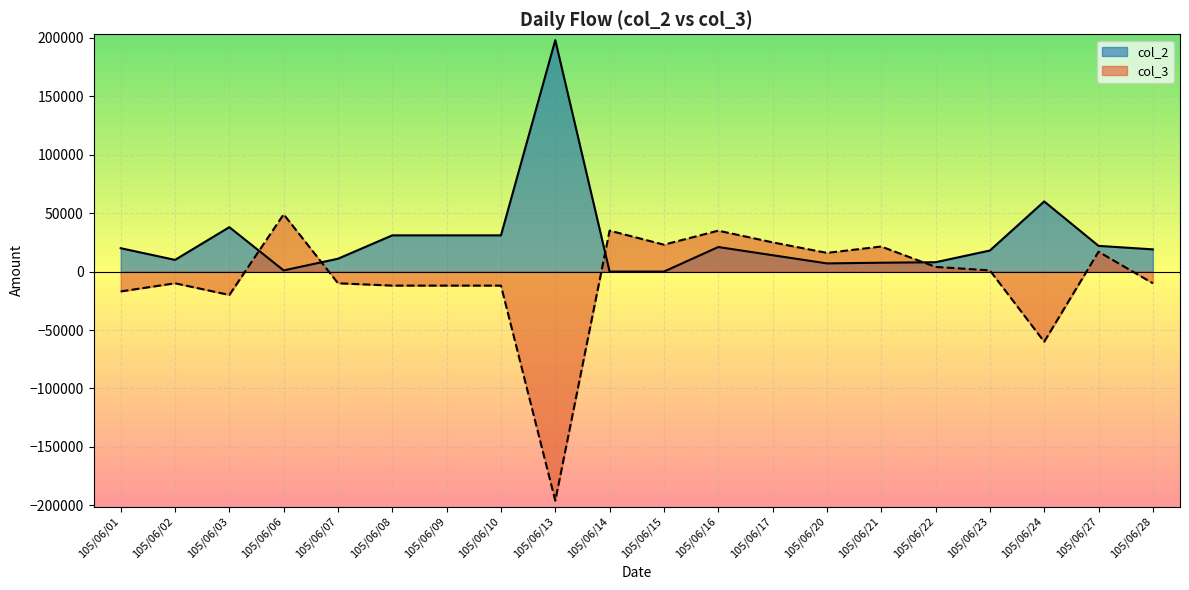

Reading left to right, what are all the values shown in this chart?

col_2: 20000	10000	38000	1000	11000	31000	31000	31000	198000	0	0	21000	14000	7000	7581	8000	18000	60000	22000	19000
col_3: -17000	-10000	-20000	49000	-10000	-12000	-12000	-12000	-196000	35020	23000	35000	25000	16000	21419	4000	1000	-60000	17000	-10000